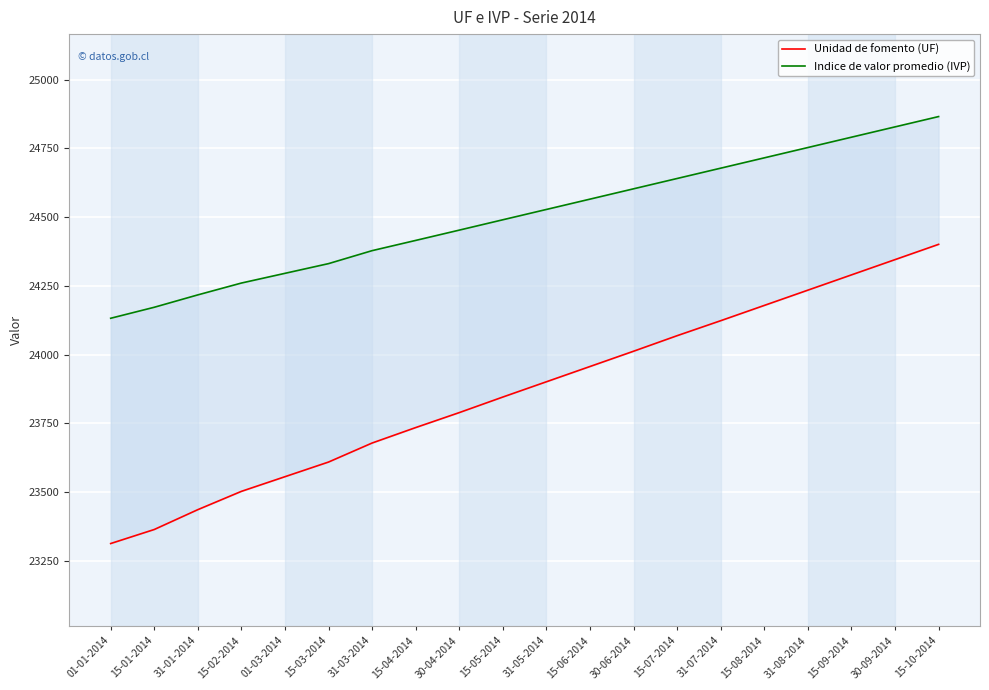

At which category is the sum across all series the highest?

15-10-2014